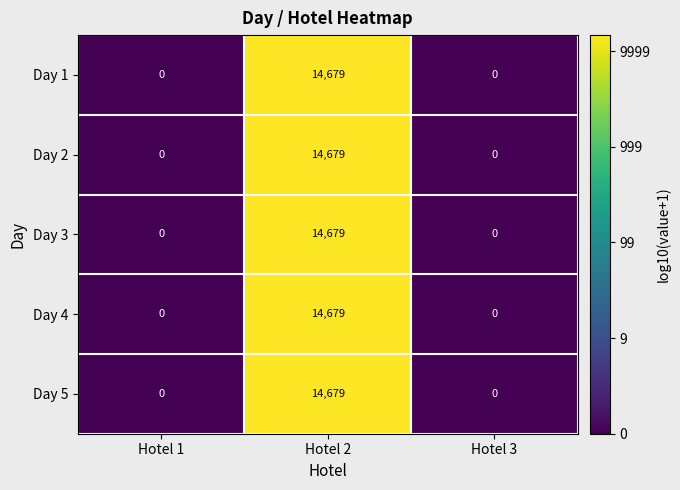

Reading right to left, transcribe all the data shown in this chart.

Day 1: 0	14679	0
Day 2: 0	14679	0
Day 3: 0	14679	0
Day 4: 0	14679	0
Day 5: 0	14679	0